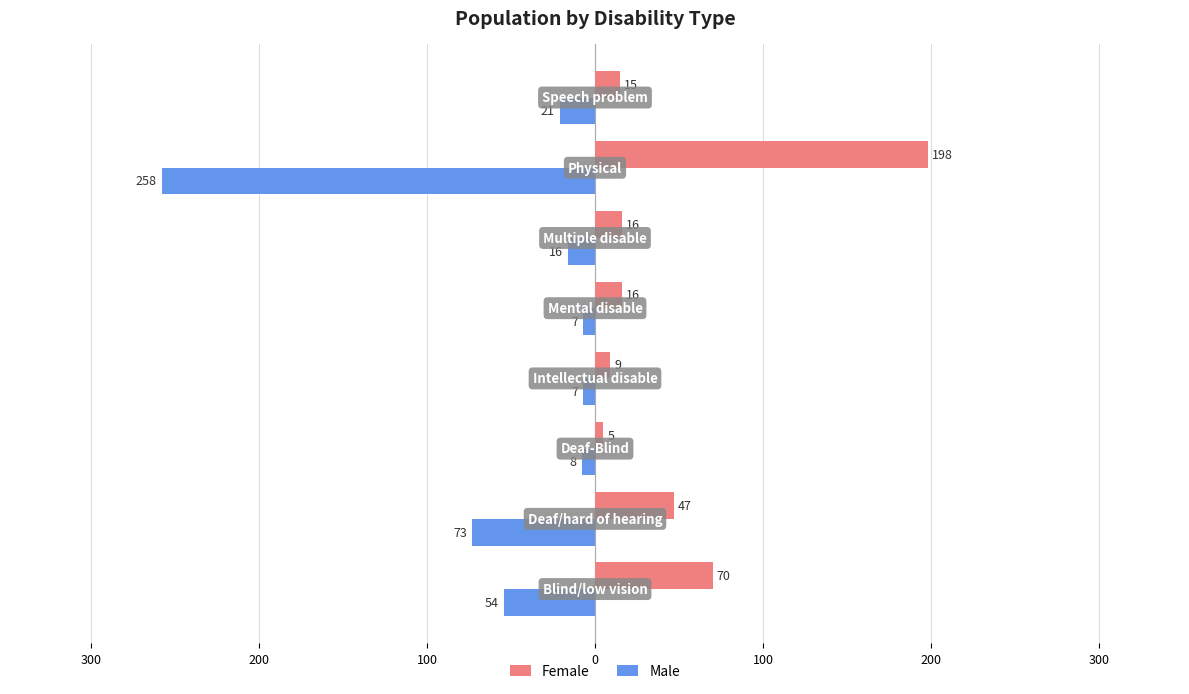

At how many categories does at least one series exceed 166?

1